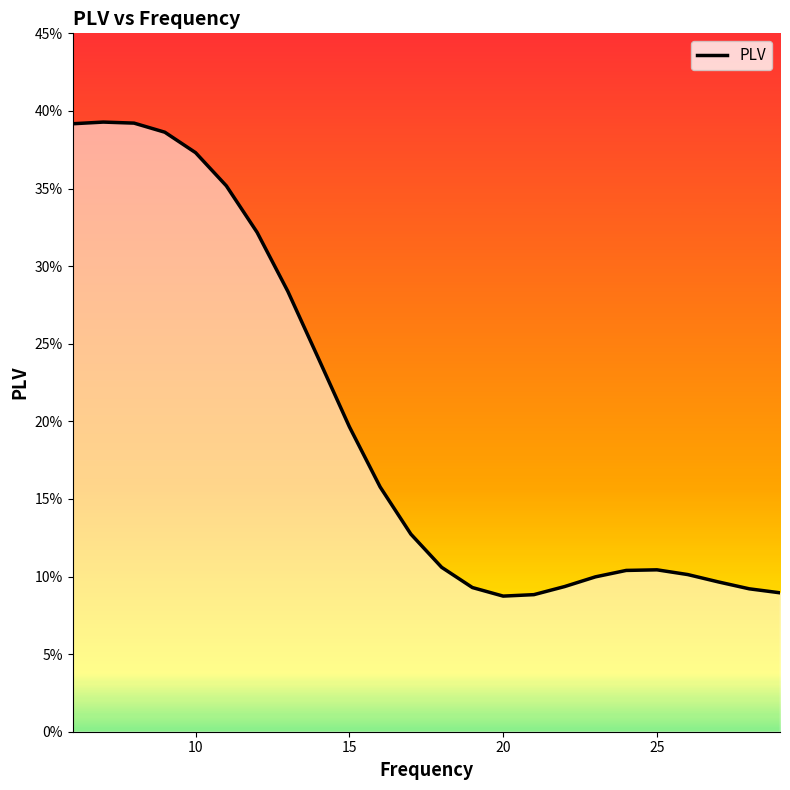

What is the sum of all values?

4.8